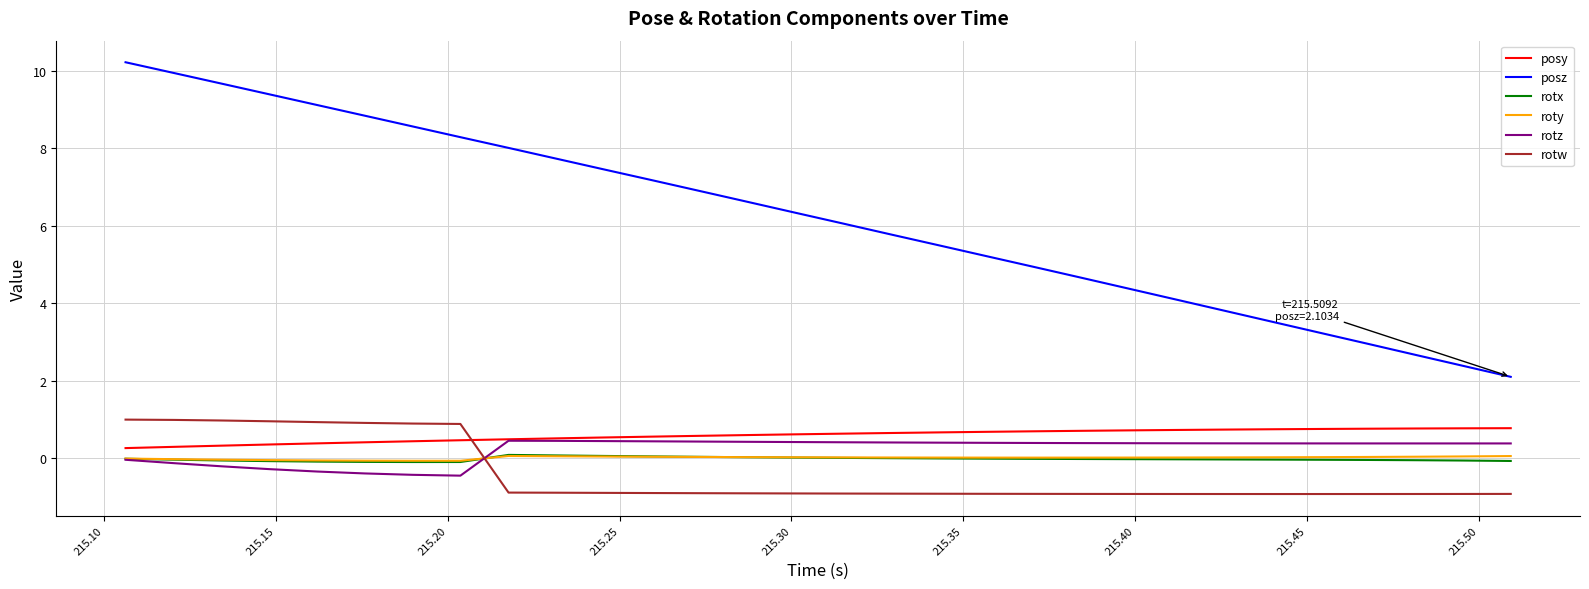

Which series has the widest spread of values?

posz